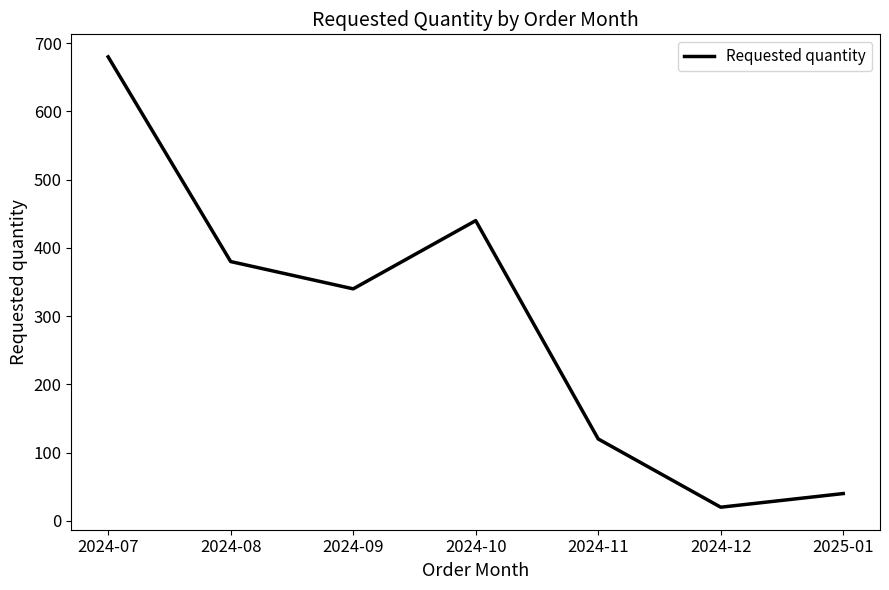

What is the difference between the maximum and minimum values?

660